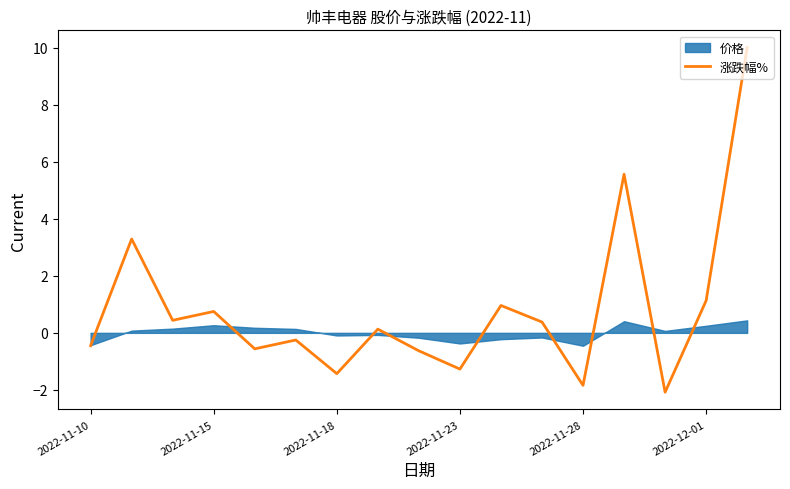

How many interior local valleys (lower than both neighbors) does the data have?

6